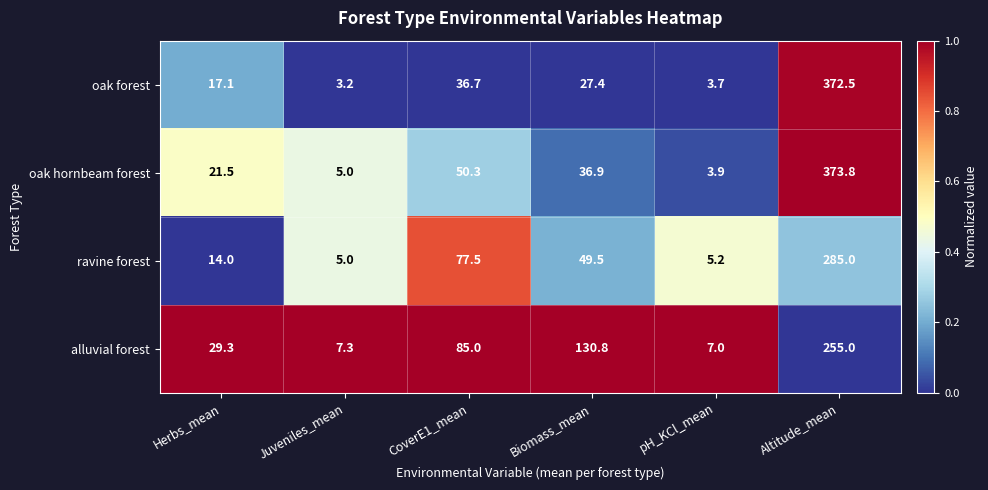

What is the total value across all series at Juveniles_mean?

20.5